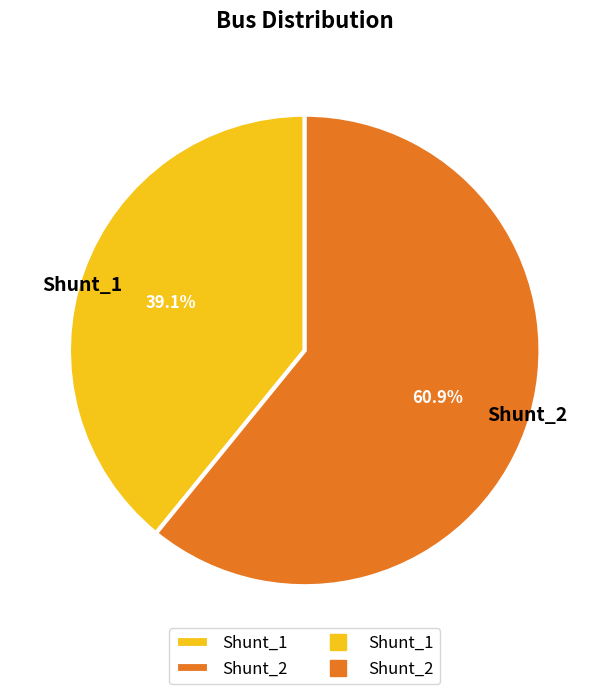

To the nearest percent, what is the difference between the Shunt_1 and Shunt_2 slice percentages?

22%